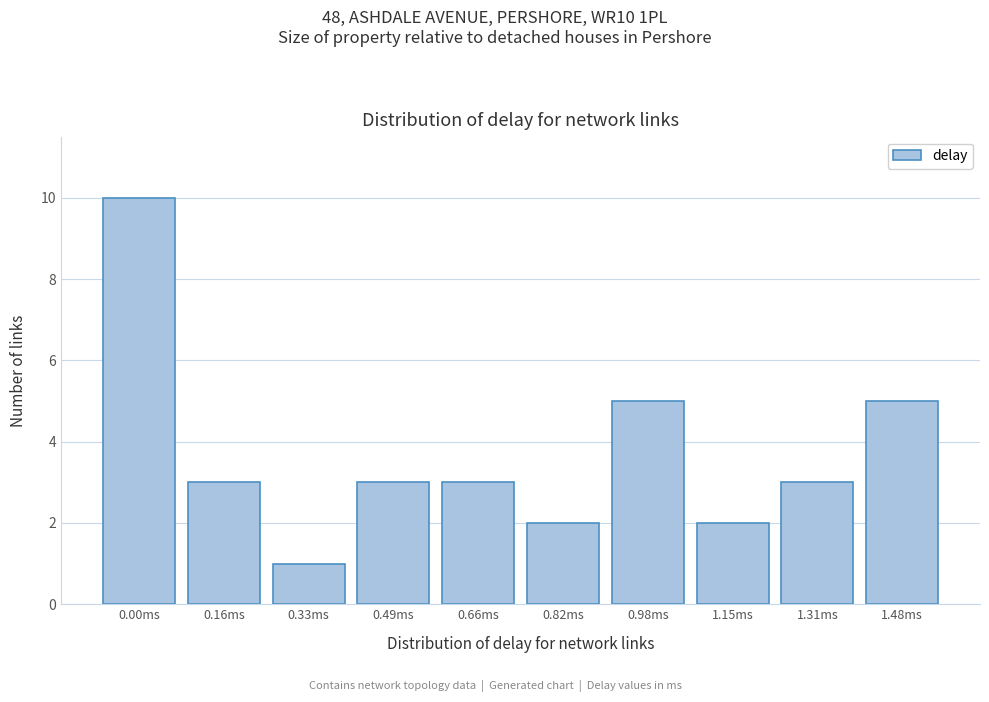

Reading left to right, extract all data points from this chart.

10	3	1	3	3	2	5	2	3	5